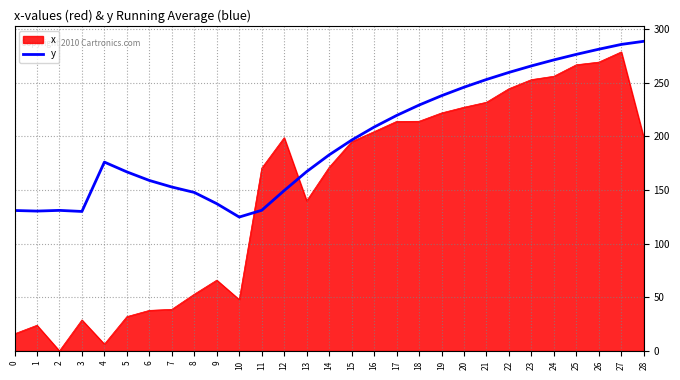

List the series in order of their overall mean, lowest first.

x, y